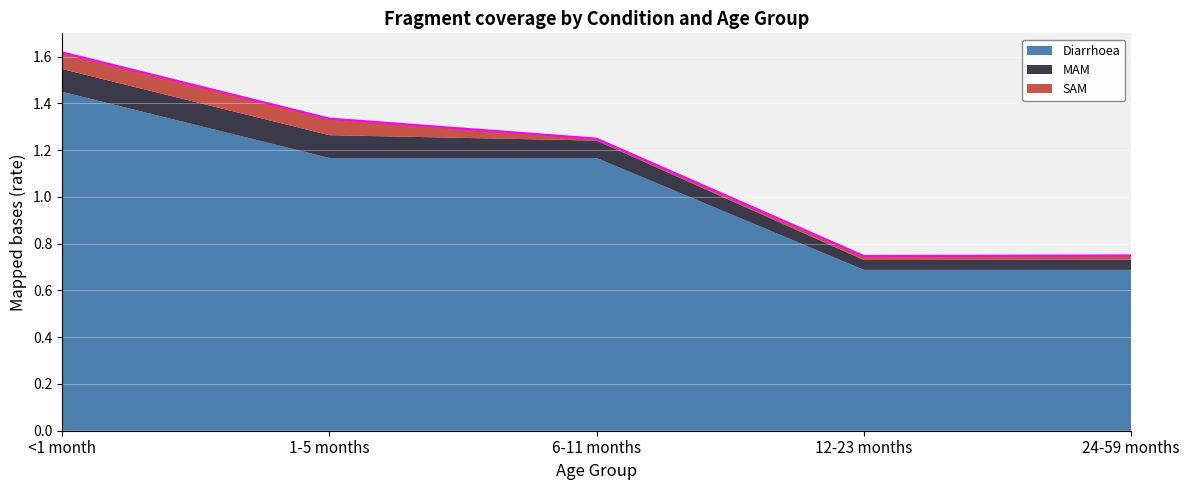

List the series in order of their peak value, lowest first.

SAM, MAM, Diarrhoea